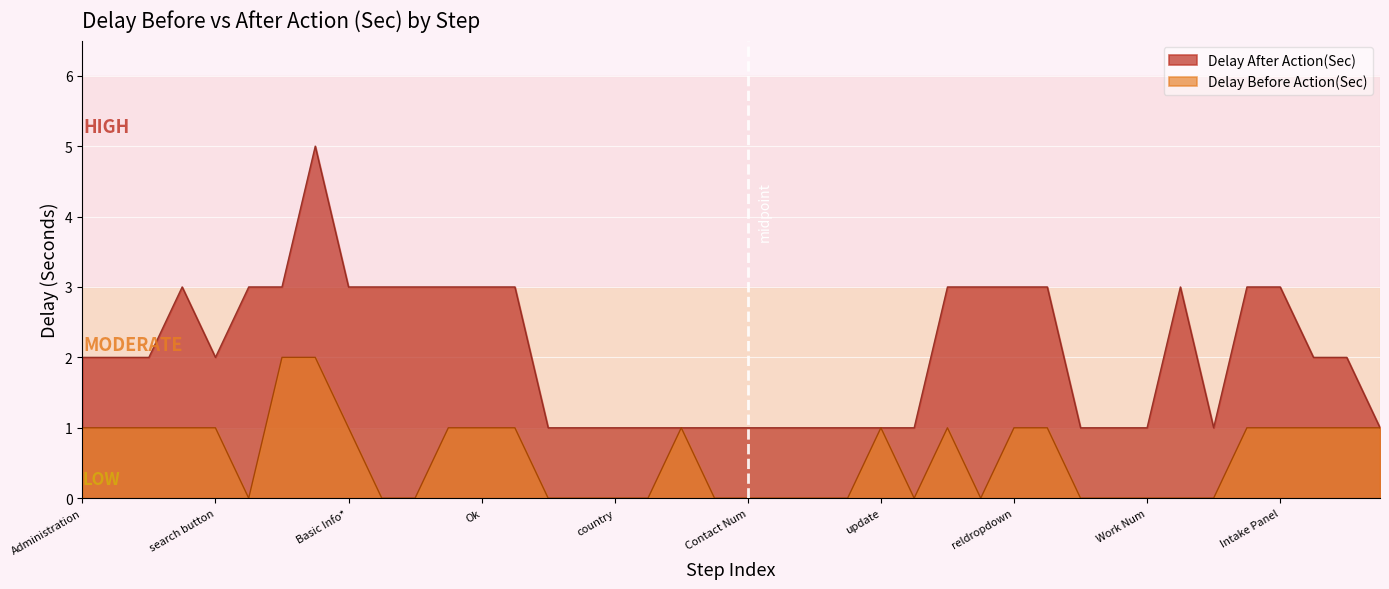

What is the label of the 14th point from the right?

Primary Care Giver